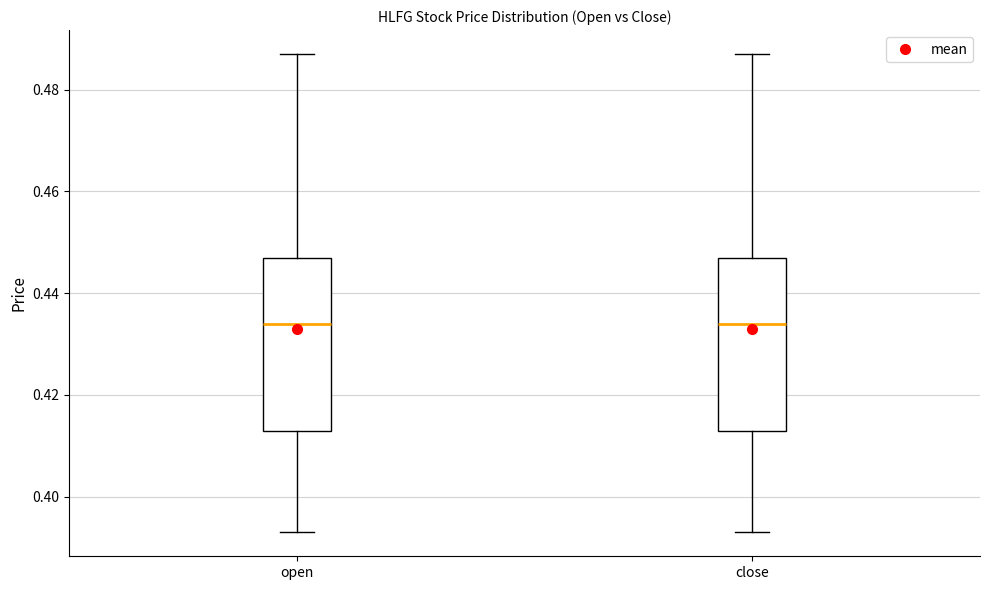

Reading left to right, transcribe this box plot: for each box, give where its median line is, the range the box spans, and where its two whiskers end, as read against the y-axis. The values are not printed on the chart, so give them approximately, as read against the axis.

open: median 0.434, box 0.414 to 0.448, whiskers 0.394 to 0.488
close: median 0.434, box 0.414 to 0.448, whiskers 0.394 to 0.488